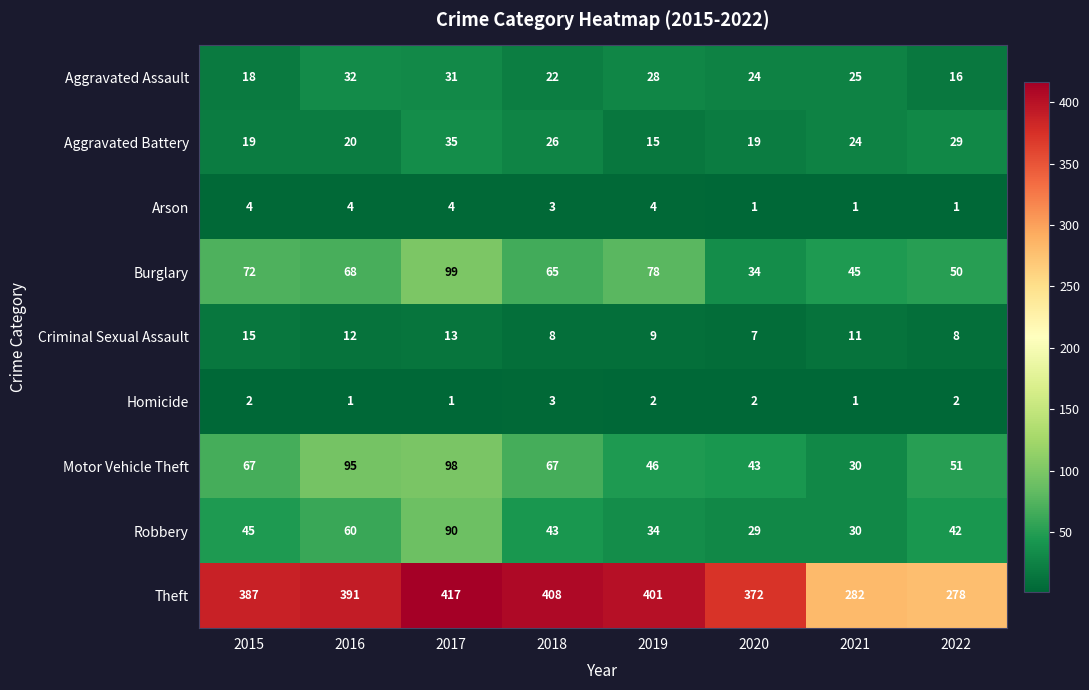

Between 2019 and 2021, which series saw the biggest shift?

Theft